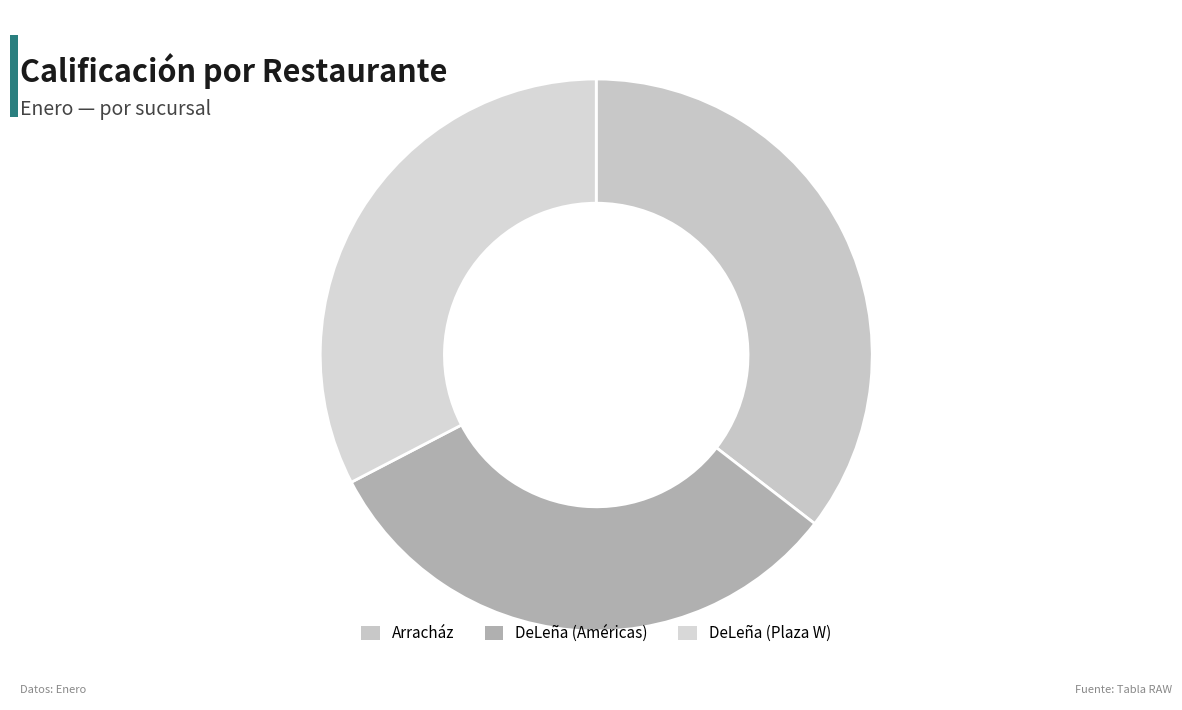

Which category has the smallest portion of the pie?

DeLeña (Américas)